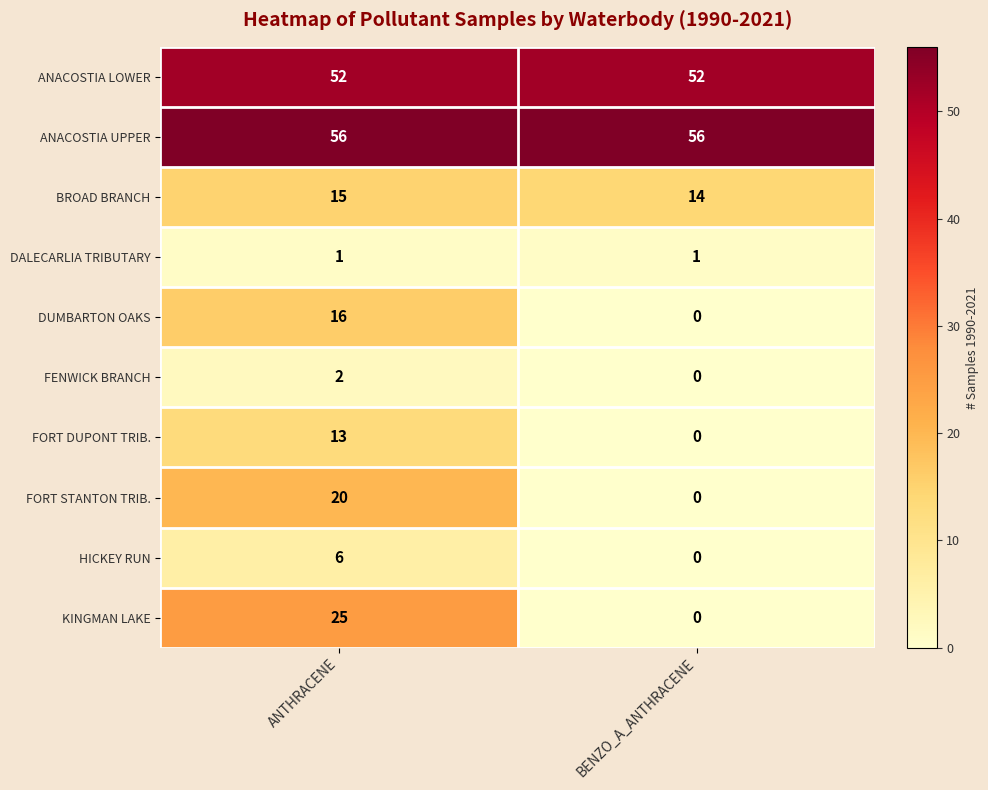

Which category has the highest value in the FORT STANTON TRIB. series?

ANTHRACENE